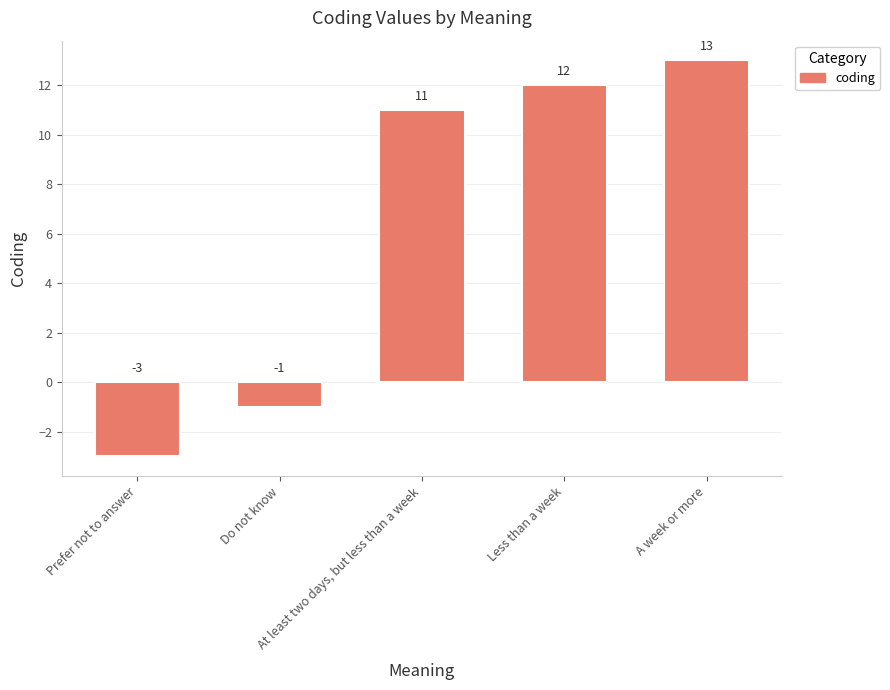

Is it true that the value at At least two days, but less than a week is 4?

False